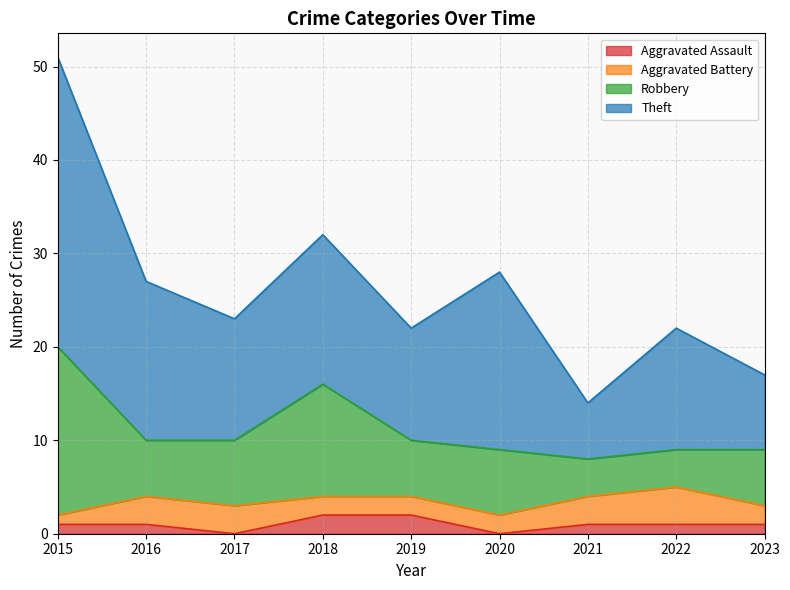

What is the lowest value of the Aggravated Battery series?

1